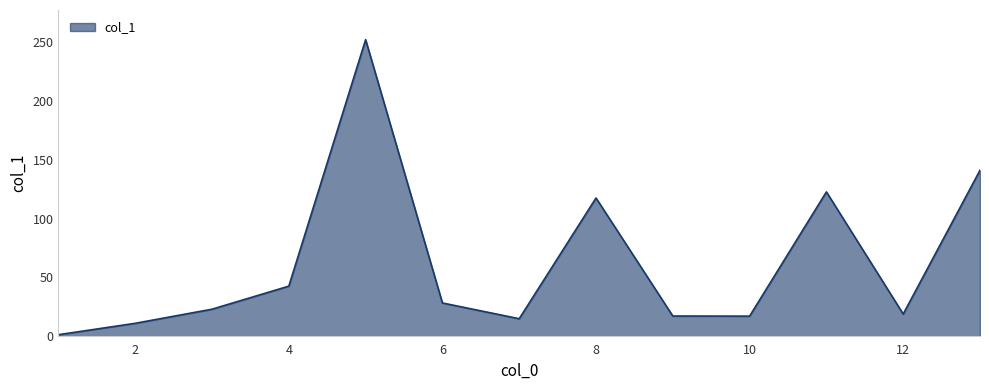

What is the difference between the maximum and minimum values?

251.0